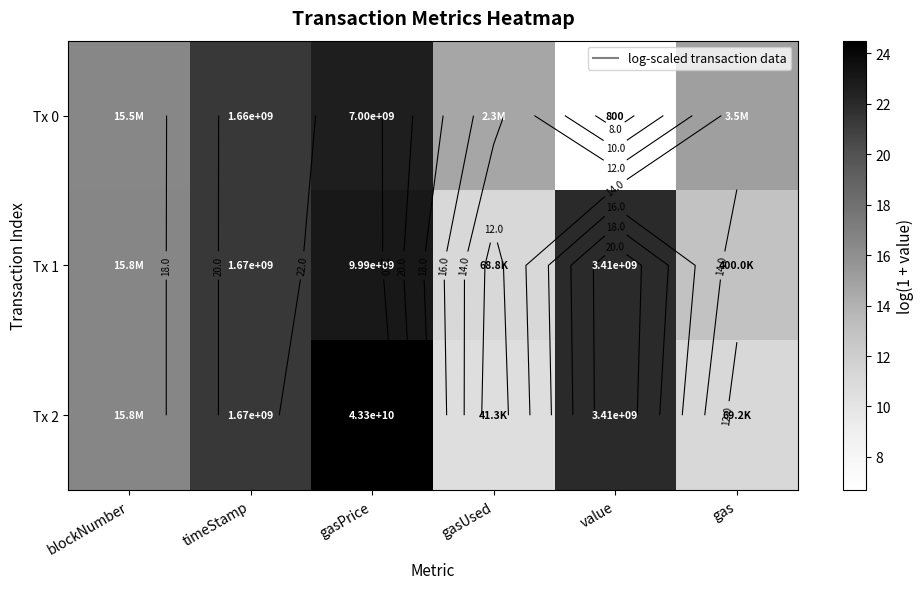

At how many categories does at least one series exceed 13?

6